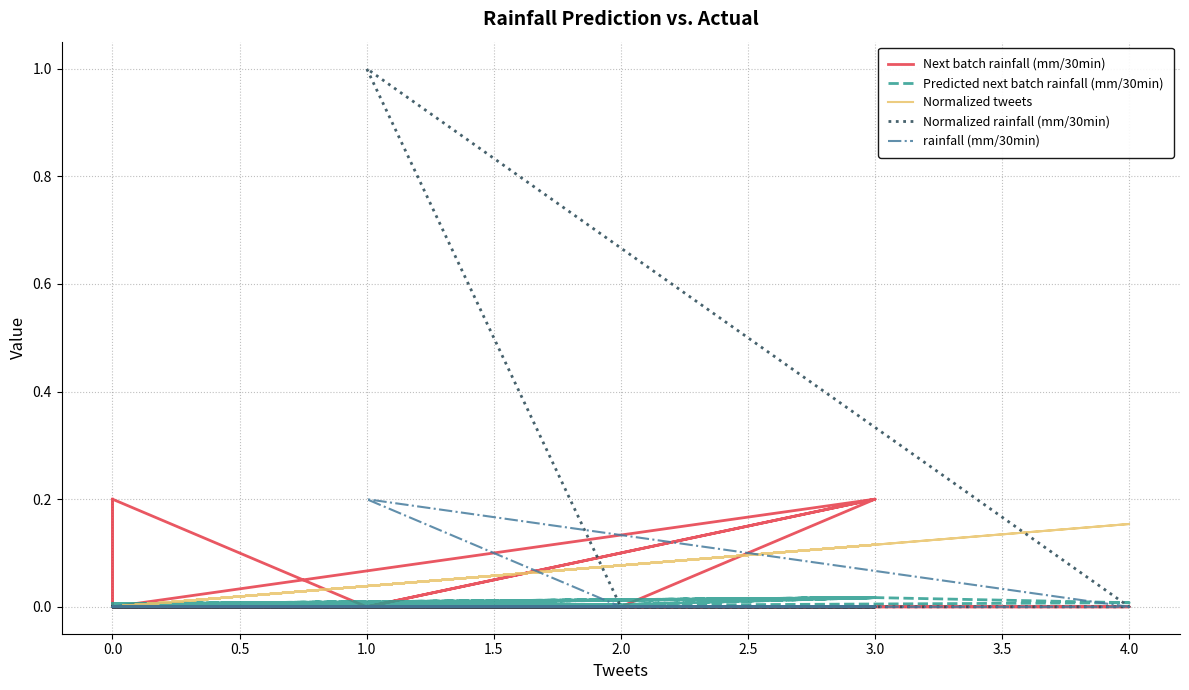

True or false: Next batch rainfall (mm/30min) and Predicted next batch rainfall (mm/30min) cross at least once.

True